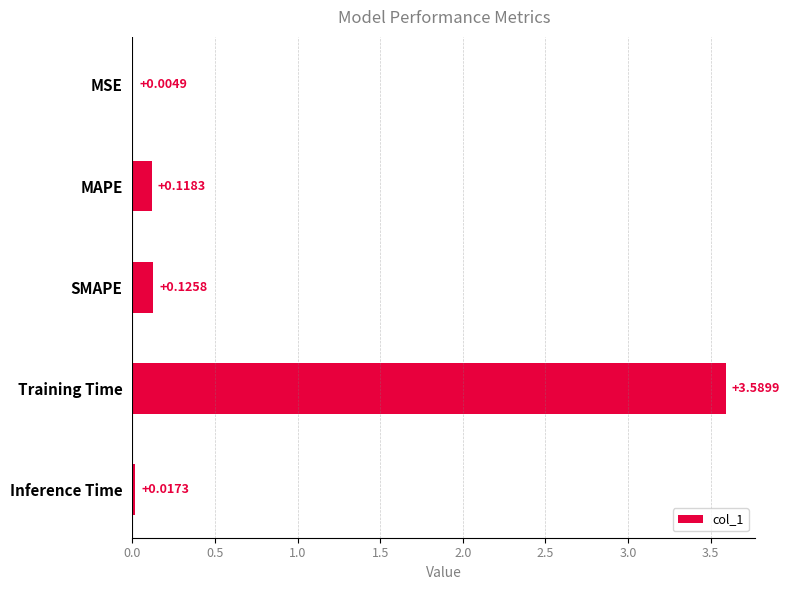

What is the sum of all values?

3.9